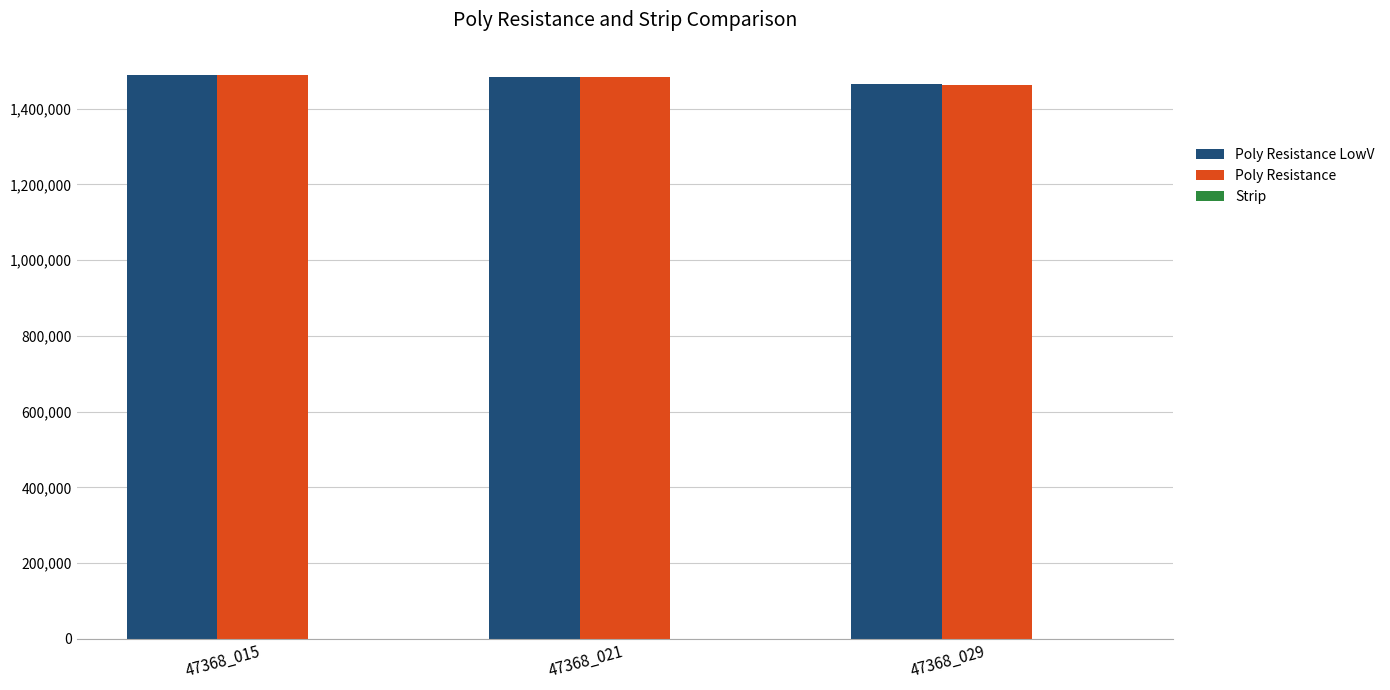

The value of Poly Resistance at 47368_021 is 1484847.6. True or false?

True